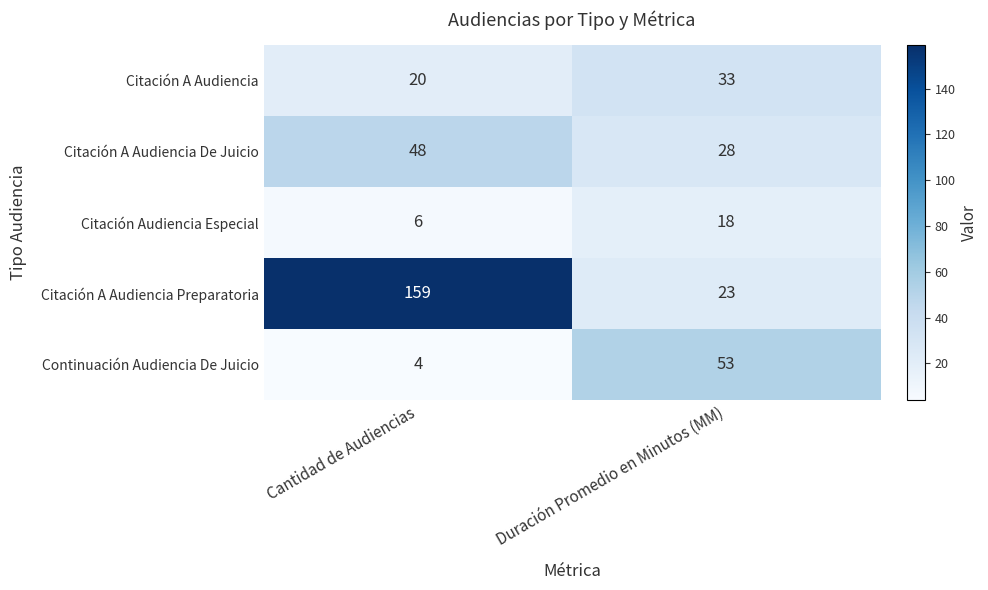

Which series has the widest spread of values?

Citación A Audiencia Preparatoria